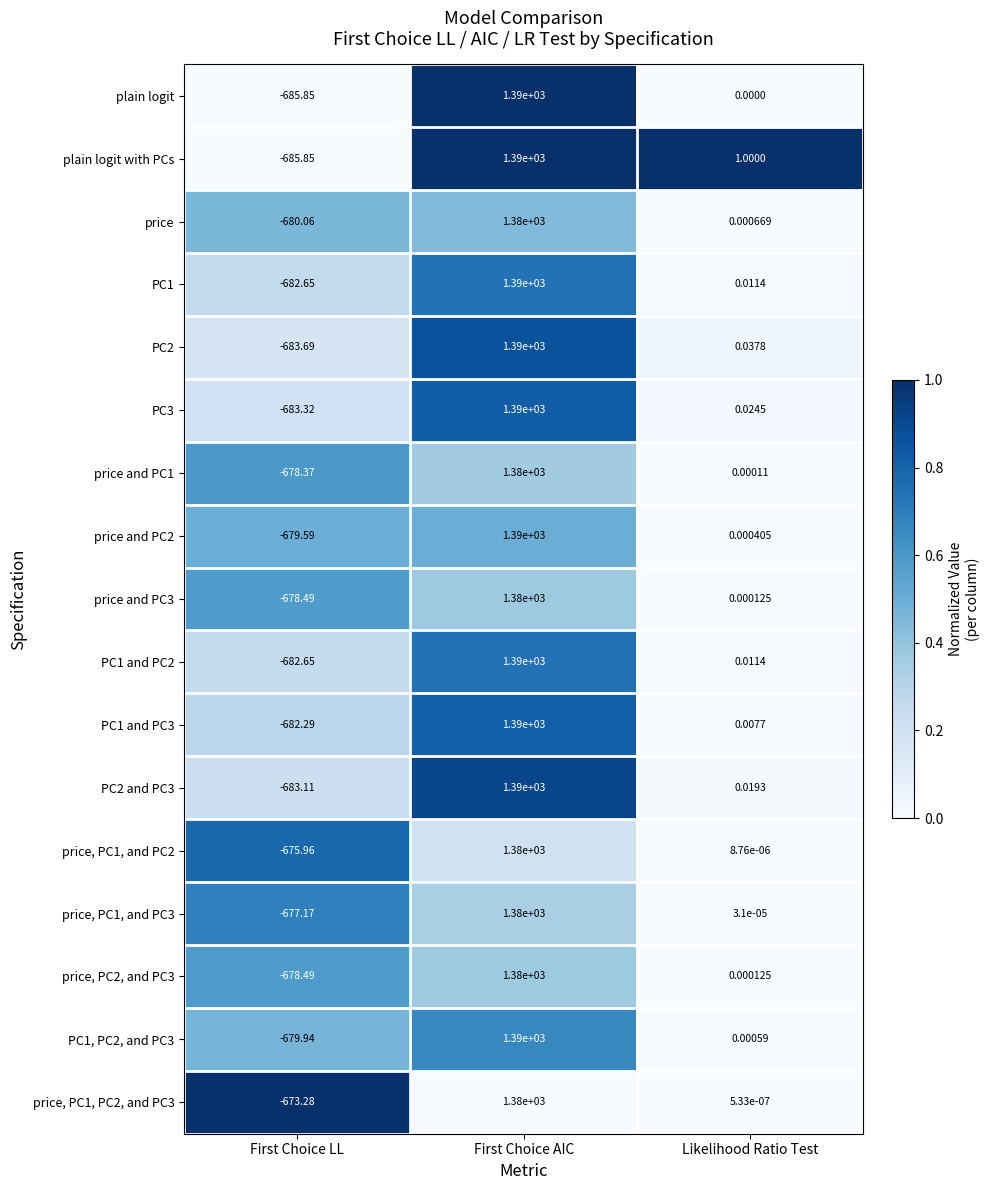

At which category is the sum across all series the highest?

First Choice AIC